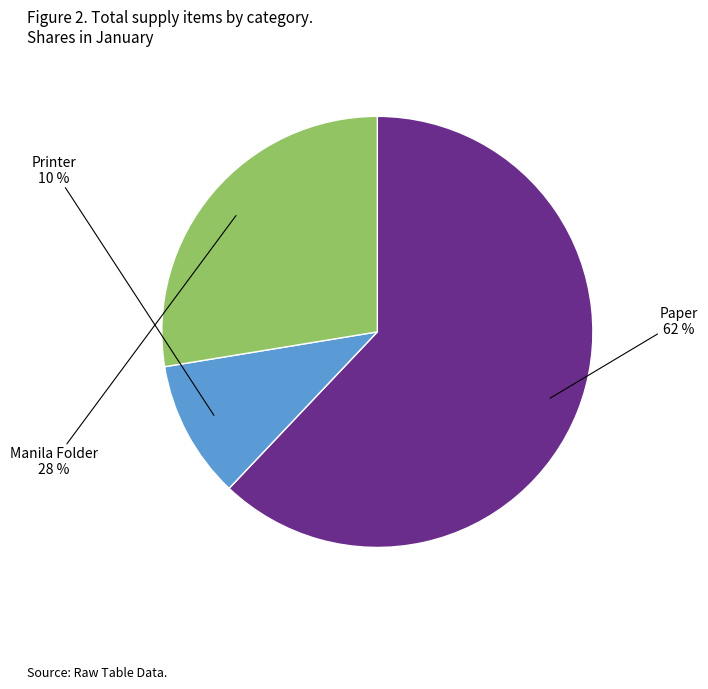

How many segments does this pie chart have?

3